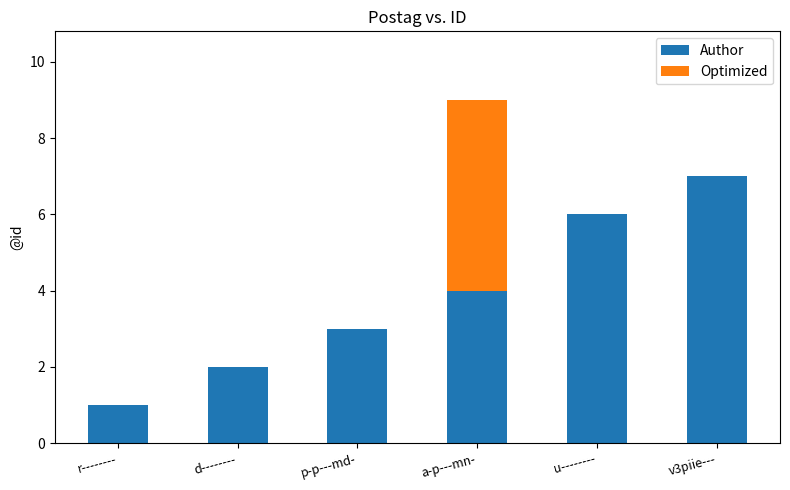

What is the difference between the Author values at d-------- and u--------?

4